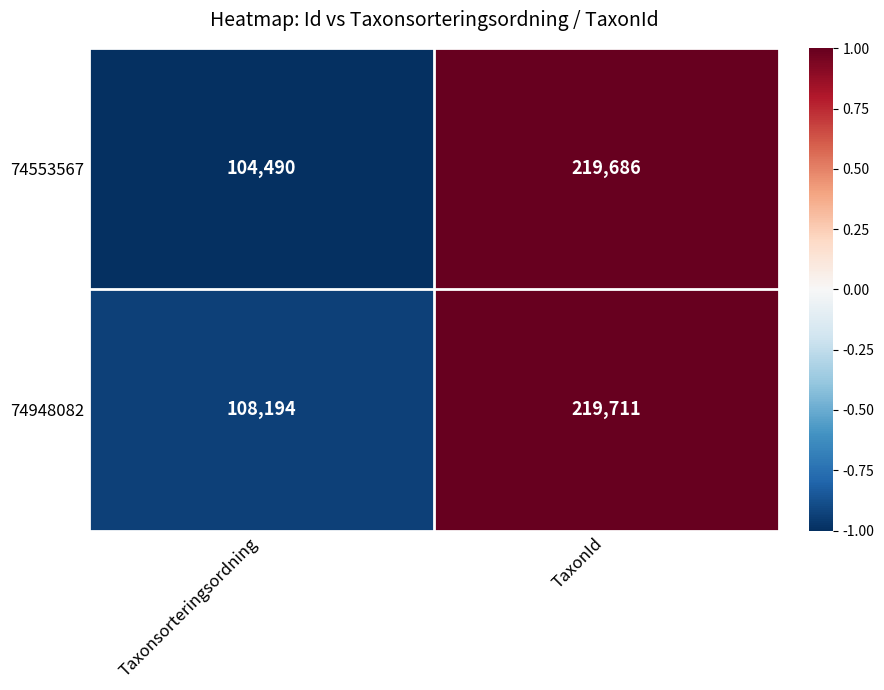

Count the number of categories in the chart.

2